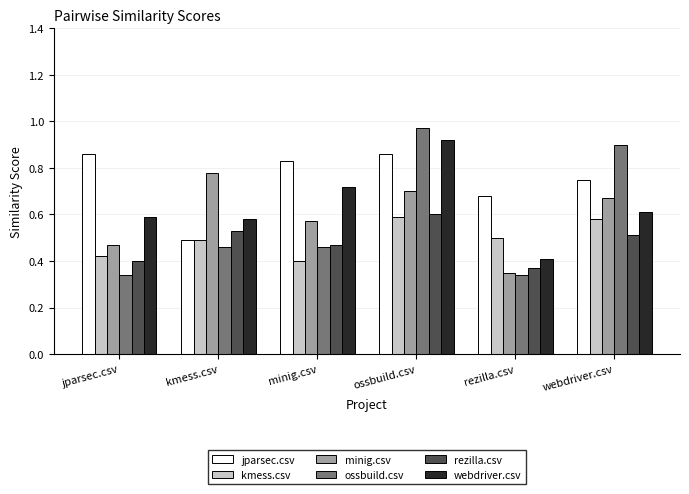

Which series has the largest range (max minus min)?

ossbuild.csv